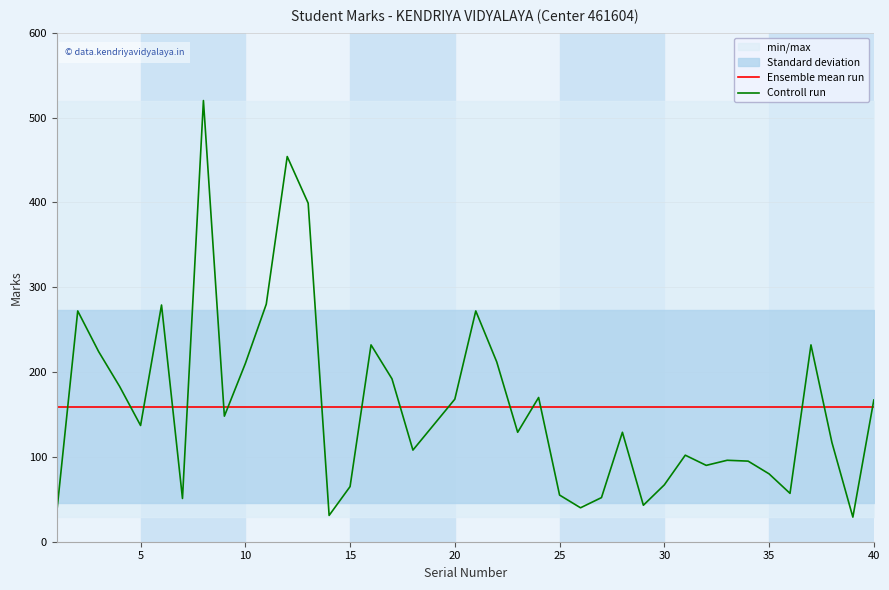

What is the maximum value for Controll run?

520